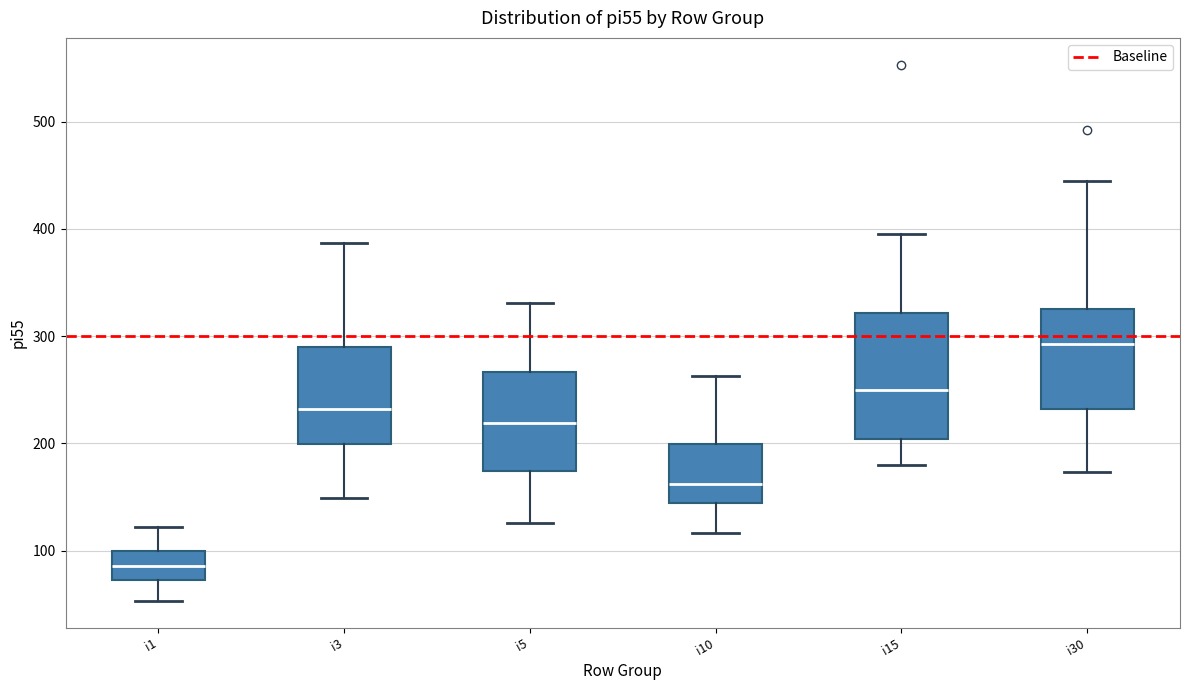

Comparing the boxes themselves (not the whiskers), which one is the tallest?

i15